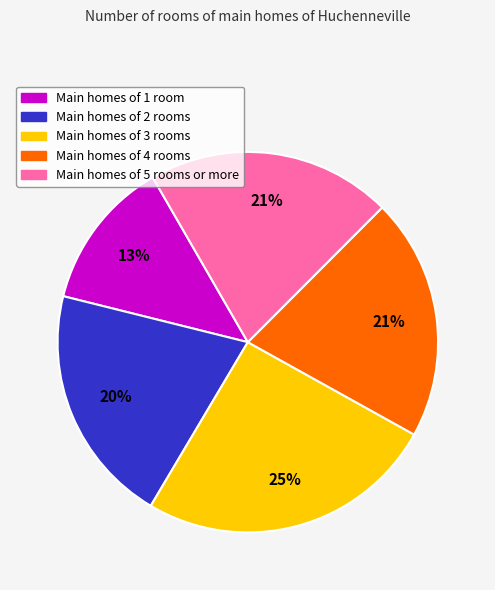

Count the number of slices in the pie.

5